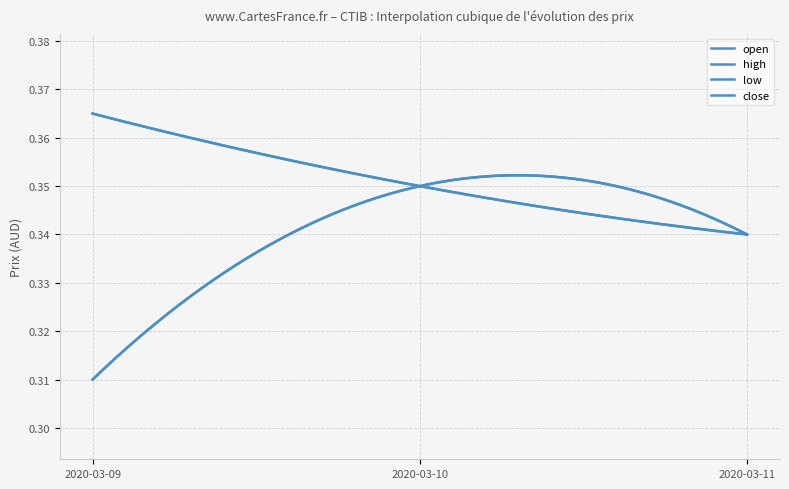

What is the value of the low point at the 2nd from the left?

0.3